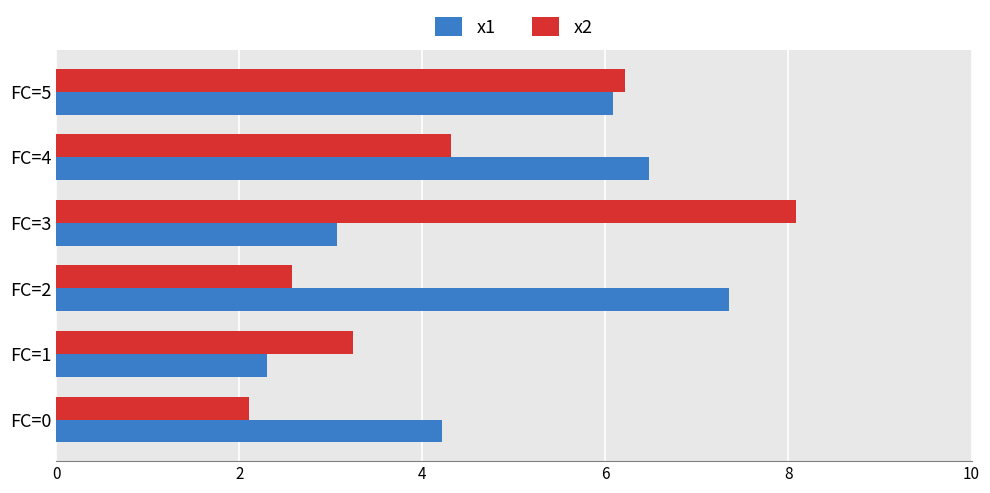

What is the sum of all x1 values?

29.5